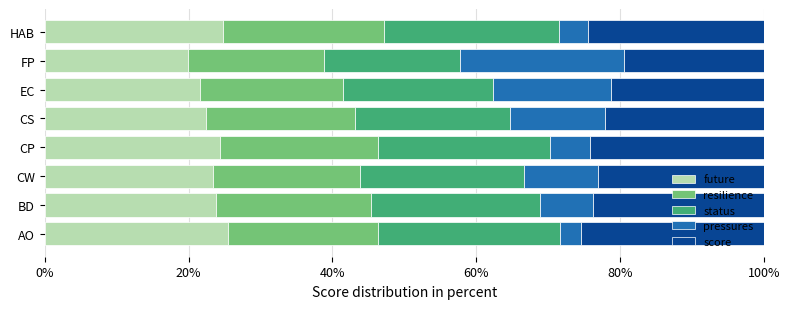

The future series shows 37.9 at EC. True or false?

False